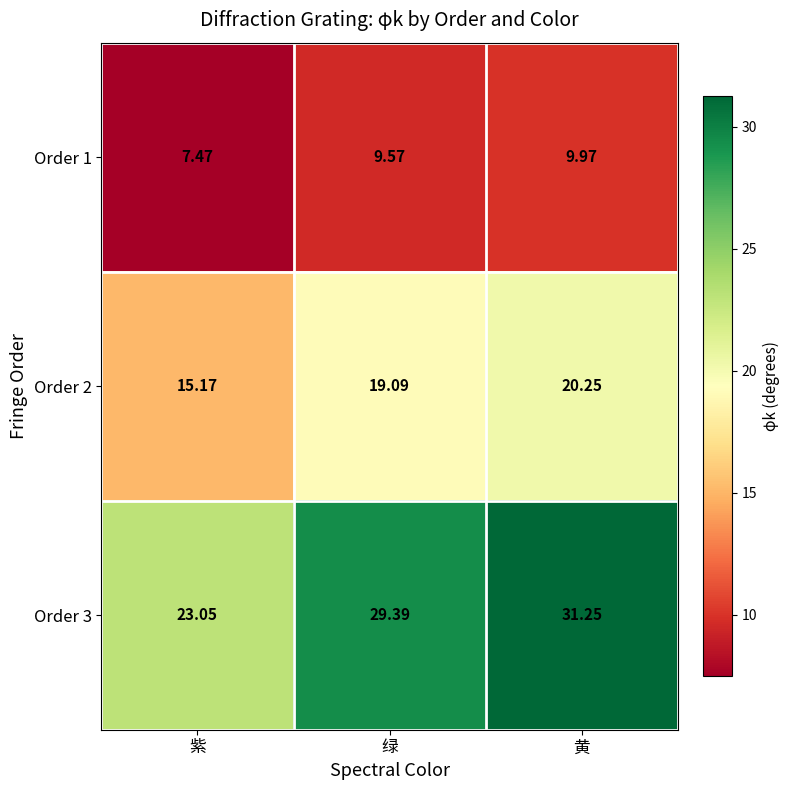

At which category does the chart reach its minimum across all series?

紫